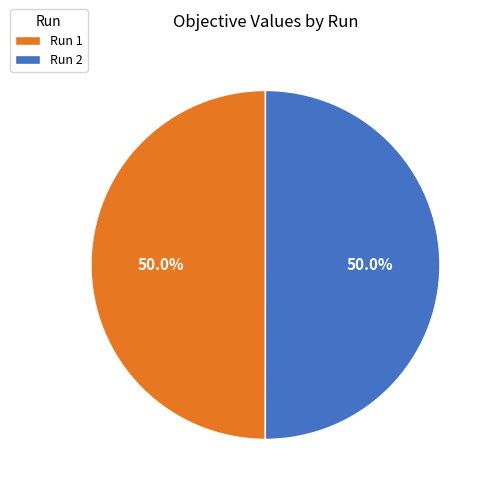

What is the total percentage of Run 2 and Run 1?

100.0%